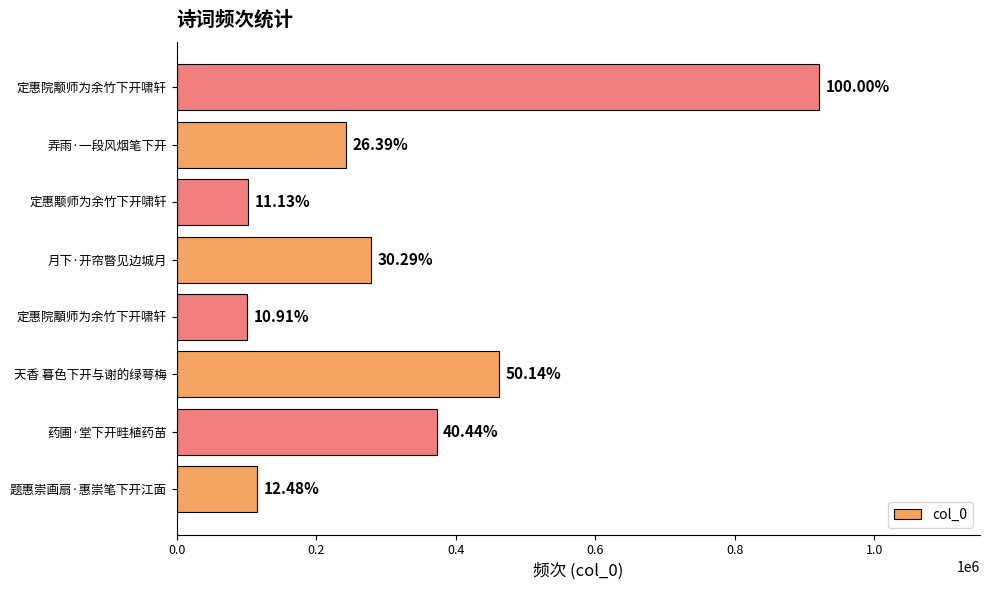

How many bars are there in total?

8